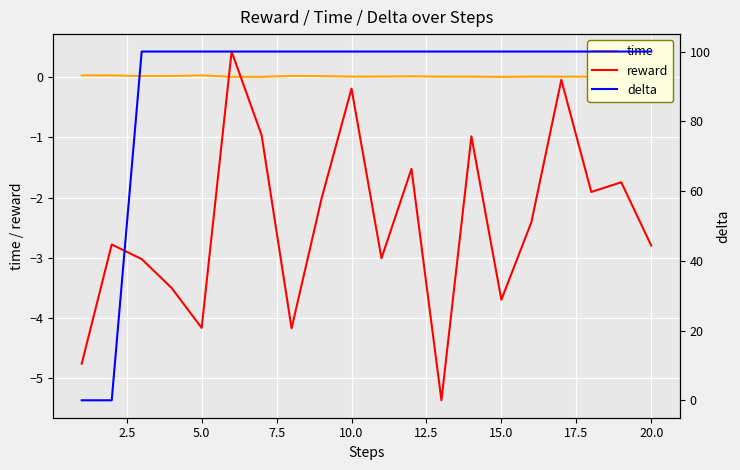

What are all the series names shown in the legend?

time, reward, delta